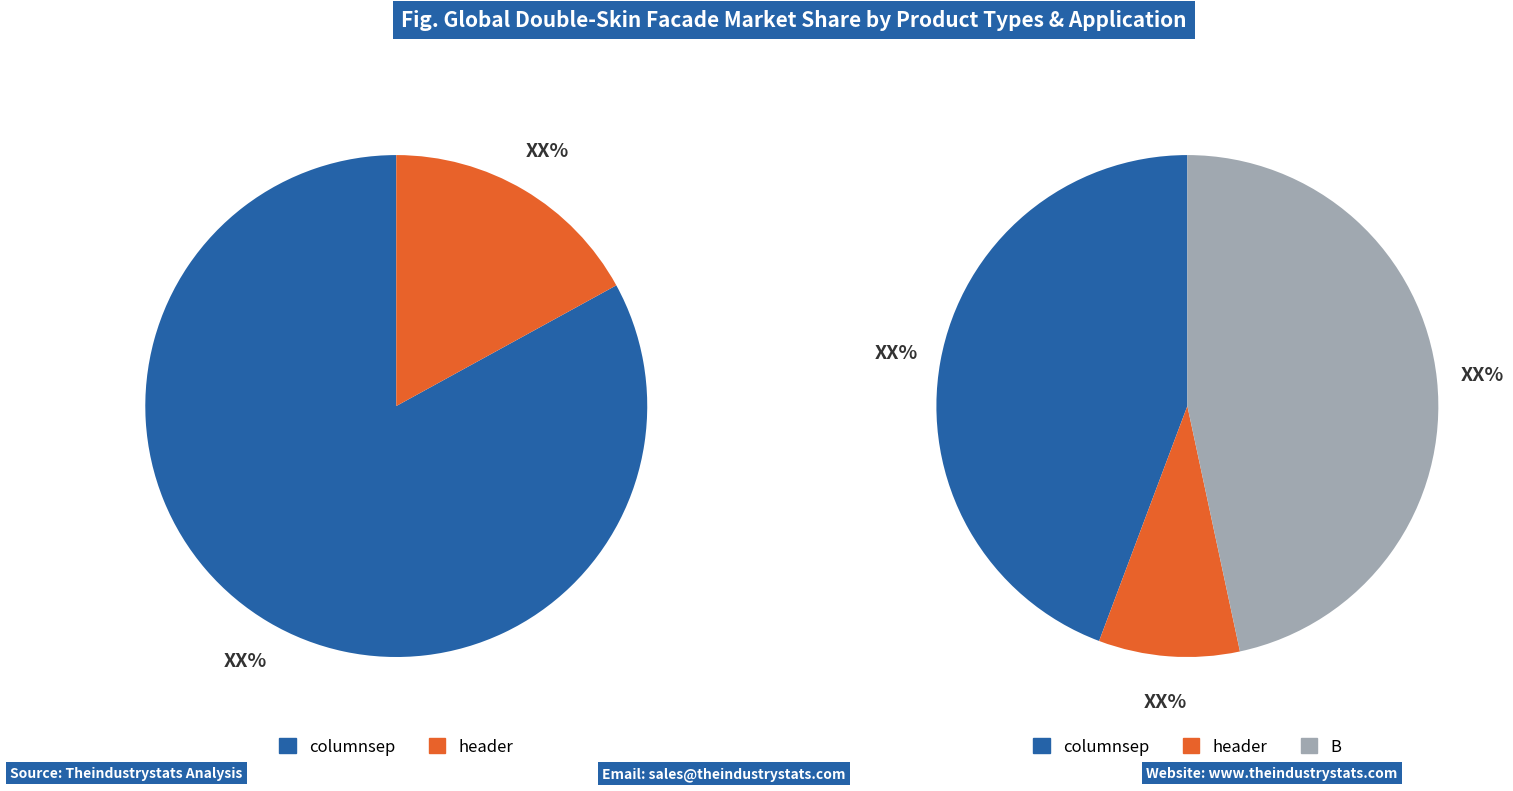

Is there a majority slice in this chart?

No